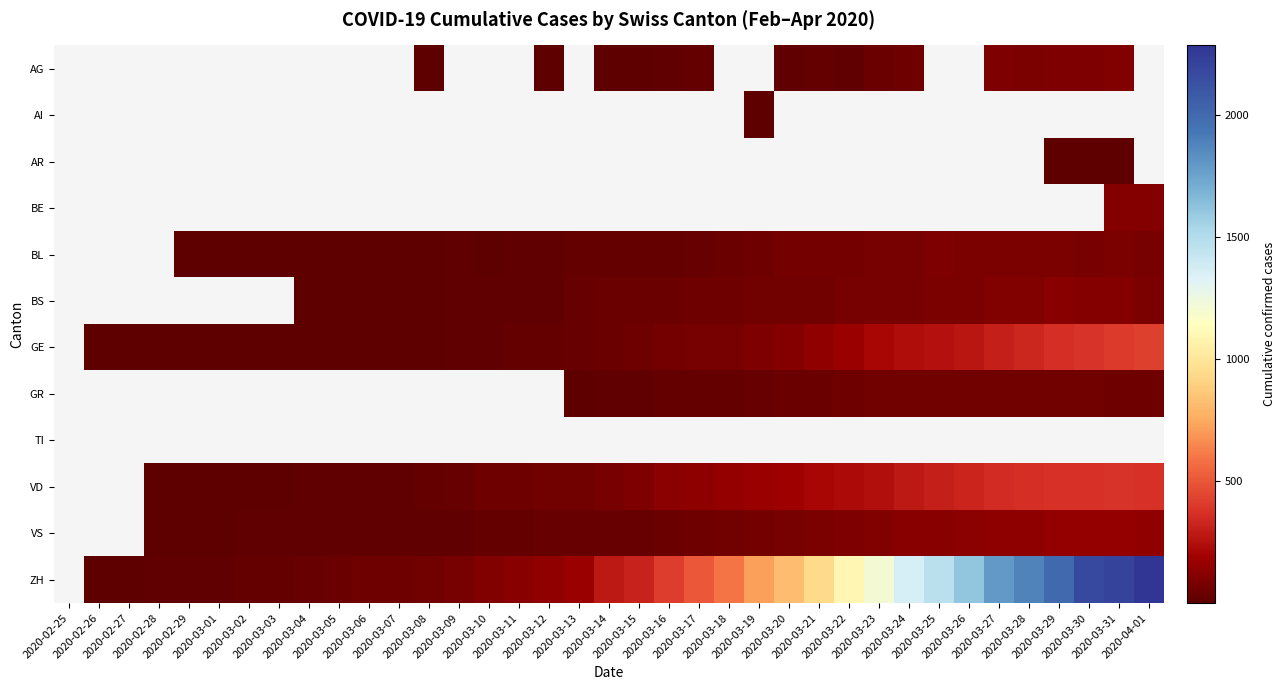

Reading left to right, what are all the values shown in this chart?

AG: 2020-02-25=0	2020-02-26=0	2020-02-27=0	2020-02-28=0	2020-02-29=0	2020-03-01=0	2020-03-02=0	2020-03-03=0	2020-03-04=0	2020-03-05=0	2020-03-06=0	2020-03-07=0	2020-03-08=1	2020-03-09=0	2020-03-10=0	2020-03-11=0	2020-03-12=1	2020-03-13=0	2020-03-14=2	2020-03-15=6	2020-03-16=17	2020-03-17=25	2020-03-18=0	2020-03-19=0	2020-03-20=10	2020-03-21=24	2020-03-22=16	2020-03-23=38	2020-03-24=50	2020-03-25=0	2020-03-26=0	2020-03-27=94	2020-03-28=85	2020-03-29=94	2020-03-30=94	2020-03-31=100	2020-04-01=0
AI: 2020-02-25=0	2020-02-26=0	2020-02-27=0	2020-02-28=0	2020-02-29=0	2020-03-01=0	2020-03-02=0	2020-03-03=0	2020-03-04=0	2020-03-05=0	2020-03-06=0	2020-03-07=0	2020-03-08=0	2020-03-09=0	2020-03-10=0	2020-03-11=0	2020-03-12=0	2020-03-13=0	2020-03-14=0	2020-03-15=0	2020-03-16=0	2020-03-17=0	2020-03-18=0	2020-03-19=1	2020-03-20=0	2020-03-21=0	2020-03-22=0	2020-03-23=0	2020-03-24=0	2020-03-25=0	2020-03-26=0	2020-03-27=0	2020-03-28=0	2020-03-29=0	2020-03-30=0	2020-03-31=0	2020-04-01=0
AR: 2020-02-25=0	2020-02-26=0	2020-02-27=0	2020-02-28=0	2020-02-29=0	2020-03-01=0	2020-03-02=0	2020-03-03=0	2020-03-04=0	2020-03-05=0	2020-03-06=0	2020-03-07=0	2020-03-08=0	2020-03-09=0	2020-03-10=0	2020-03-11=0	2020-03-12=0	2020-03-13=0	2020-03-14=0	2020-03-15=0	2020-03-16=0	2020-03-17=0	2020-03-18=0	2020-03-19=0	2020-03-20=0	2020-03-21=0	2020-03-22=0	2020-03-23=0	2020-03-24=0	2020-03-25=0	2020-03-26=0	2020-03-27=0	2020-03-28=0	2020-03-29=3	2020-03-30=6	2020-03-31=7	2020-04-01=0
BE: 2020-02-25=0	2020-02-26=0	2020-02-27=0	2020-02-28=0	2020-02-29=0	2020-03-01=0	2020-03-02=0	2020-03-03=0	2020-03-04=0	2020-03-05=0	2020-03-06=0	2020-03-07=0	2020-03-08=0	2020-03-09=0	2020-03-10=0	2020-03-11=0	2020-03-12=0	2020-03-13=0	2020-03-14=0	2020-03-15=0	2020-03-16=0	2020-03-17=0	2020-03-18=0	2020-03-19=0	2020-03-20=0	2020-03-21=0	2020-03-22=0	2020-03-23=0	2020-03-24=0	2020-03-25=0	2020-03-26=0	2020-03-27=0	2020-03-28=0	2020-03-29=0	2020-03-30=0	2020-03-31=112	2020-04-01=111
BL: 2020-02-25=0	2020-02-26=0	2020-02-27=0	2020-02-28=0	2020-02-29=1	2020-03-01=1	2020-03-02=1	2020-03-03=1	2020-03-04=1	2020-03-05=1	2020-03-06=4	2020-03-07=4	2020-03-08=9	2020-03-09=12	2020-03-10=8	2020-03-11=12	2020-03-12=17	2020-03-13=26	2020-03-14=27	2020-03-15=19	2020-03-16=27	2020-03-17=30	2020-03-18=40	2020-03-19=51	2020-03-20=66	2020-03-21=68	2020-03-22=68	2020-03-23=79	2020-03-24=75	2020-03-25=99	2020-03-26=86	2020-03-27=90	2020-03-28=88	2020-03-29=86	2020-03-30=81	2020-03-31=82	2020-04-01=73
BS: 2020-02-25=0	2020-02-26=0	2020-02-27=0	2020-02-28=0	2020-02-29=0	2020-03-01=0	2020-03-02=0	2020-03-03=0	2020-03-04=1	2020-03-05=1	2020-03-06=1	2020-03-07=1	2020-03-08=1	2020-03-09=13	2020-03-10=13	2020-03-11=13	2020-03-12=13	2020-03-13=30	2020-03-14=40	2020-03-15=40	2020-03-16=45	2020-03-17=46	2020-03-18=50	2020-03-19=56	2020-03-20=58	2020-03-21=58	2020-03-22=74	2020-03-23=76	2020-03-24=79	2020-03-25=87	2020-03-26=90	2020-03-27=105	2020-03-28=108	2020-03-29=119	2020-03-30=115	2020-03-31=112	2020-04-01=89
GE: 2020-02-25=0	2020-02-26=1	2020-02-27=1	2020-02-28=2	2020-02-29=3	2020-03-01=3	2020-03-02=3	2020-03-03=4	2020-03-04=4	2020-03-05=5	2020-03-06=7	2020-03-07=7	2020-03-08=9	2020-03-09=13	2020-03-10=18	2020-03-11=20	2020-03-12=23	2020-03-13=33	2020-03-14=43	2020-03-15=46	2020-03-16=66	2020-03-17=75	2020-03-18=78	2020-03-19=92	2020-03-20=109	2020-03-21=145	2020-03-22=179	2020-03-23=214	2020-03-24=238	2020-03-25=258	2020-03-26=272	2020-03-27=313	2020-03-28=339	2020-03-29=365	2020-03-30=382	2020-03-31=405	2020-04-01=424
GR: 2020-02-25=0	2020-02-26=0	2020-02-27=0	2020-02-28=0	2020-02-29=0	2020-03-01=0	2020-03-02=0	2020-03-03=0	2020-03-04=0	2020-03-05=0	2020-03-06=0	2020-03-07=0	2020-03-08=0	2020-03-09=0	2020-03-10=0	2020-03-11=0	2020-03-12=0	2020-03-13=9	2020-03-14=13	2020-03-15=18	2020-03-16=24	2020-03-17=24	2020-03-18=27	2020-03-19=29	2020-03-20=43	2020-03-21=45	2020-03-22=52	2020-03-23=58	2020-03-24=63	2020-03-25=63	2020-03-26=58	2020-03-27=58	2020-03-28=58	2020-03-29=59	2020-03-30=60	2020-03-31=51	2020-04-01=52
TI: 2020-02-25=0	2020-02-26=0	2020-02-27=0	2020-02-28=0	2020-02-29=0	2020-03-01=0	2020-03-02=0	2020-03-03=0	2020-03-04=0	2020-03-05=0	2020-03-06=0	2020-03-07=0	2020-03-08=0	2020-03-09=0	2020-03-10=0	2020-03-11=0	2020-03-12=0	2020-03-13=0	2020-03-14=0	2020-03-15=0	2020-03-16=0	2020-03-17=0	2020-03-18=0	2020-03-19=0	2020-03-20=0	2020-03-21=0	2020-03-22=0	2020-03-23=0	2020-03-24=0	2020-03-25=0	2020-03-26=0	2020-03-27=0	2020-03-28=0	2020-03-29=0	2020-03-30=0	2020-03-31=0	2020-04-01=0
VD: 2020-02-25=0	2020-02-26=0	2020-02-27=0	2020-02-28=4	2020-02-29=4	2020-03-01=4	2020-03-02=6	2020-03-03=8	2020-03-04=11	2020-03-05=14	2020-03-06=15	2020-03-07=16	2020-03-08=22	2020-03-09=29	2020-03-10=49	2020-03-11=52	2020-03-12=56	2020-03-13=62	2020-03-14=76	2020-03-15=91	2020-03-16=127	2020-03-17=141	2020-03-18=154	2020-03-19=171	2020-03-20=183	2020-03-21=212	2020-03-22=232	2020-03-23=249	2020-03-24=285	2020-03-25=313	2020-03-26=324	2020-03-27=357	2020-03-28=365	2020-03-29=367	2020-03-30=369	2020-03-31=377	2020-04-01=367
VS: 2020-02-25=0	2020-02-26=0	2020-02-27=0	2020-02-28=6	2020-02-29=6	2020-03-01=7	2020-03-02=10	2020-03-03=12	2020-03-04=13	2020-03-05=11	2020-03-06=12	2020-03-07=12	2020-03-08=16	2020-03-09=17	2020-03-10=20	2020-03-11=21	2020-03-12=28	2020-03-13=30	2020-03-14=34	2020-03-15=36	2020-03-16=42	2020-03-17=47	2020-03-18=59	2020-03-19=64	2020-03-20=73	2020-03-21=83	2020-03-22=92	2020-03-23=104	2020-03-24=118	2020-03-25=119	2020-03-26=129	2020-03-27=138	2020-03-28=143	2020-03-29=153	2020-03-30=154	2020-03-31=153	2020-04-01=150
ZH: 2020-02-25=0	2020-02-26=1	2020-02-27=2	2020-02-28=13	2020-02-29=15	2020-03-01=16	2020-03-02=22	2020-03-03=27	2020-03-04=35	2020-03-05=39	2020-03-06=47	2020-03-07=48	2020-03-08=61	2020-03-09=74	2020-03-10=103	2020-03-11=124	2020-03-12=148	2020-03-13=175	2020-03-14=283	2020-03-15=316	2020-03-16=418	2020-03-17=501	2020-03-18=590	2020-03-19=717	2020-03-20=820	2020-03-21=946	2020-03-22=1092	2020-03-23=1208	2020-03-24=1366	2020-03-25=1465	2020-03-26=1611	2020-03-27=1791	2020-03-28=1878	2020-03-29=1992	2020-03-30=2177	2020-03-31=2205	2020-04-01=2285